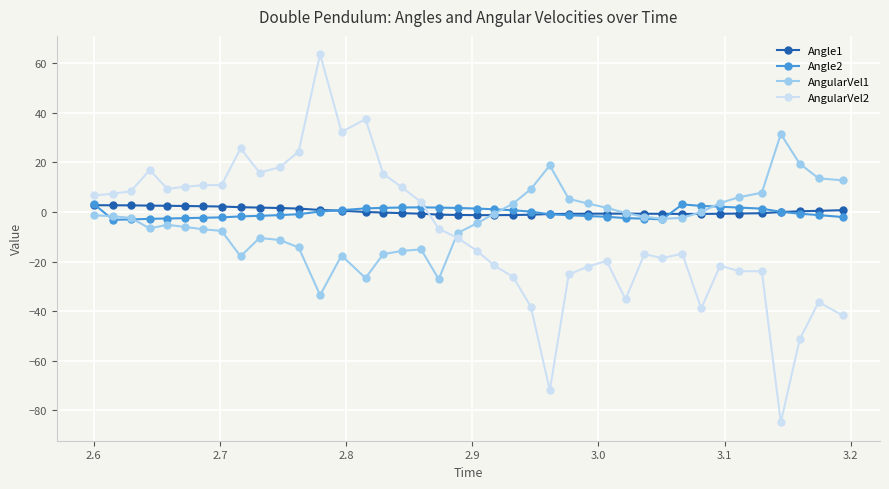

True or false: Angle2 has more than 0 points higher than both neighbors.

True